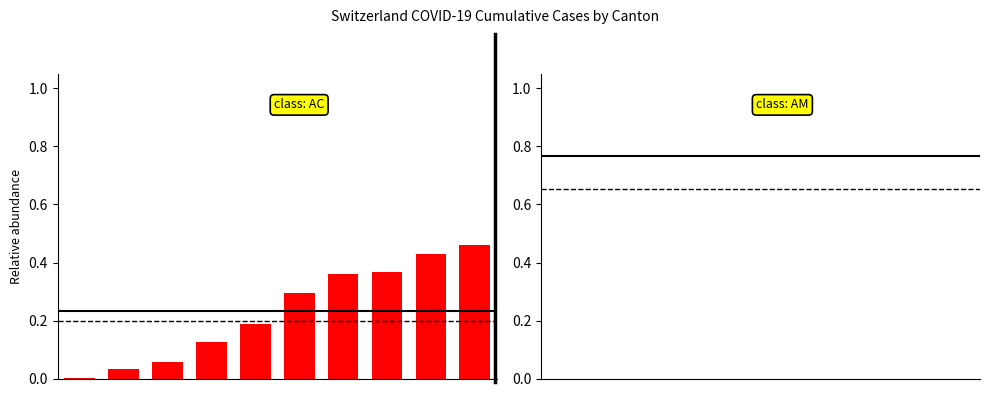

What is the minimum value for class: AM?

0.6